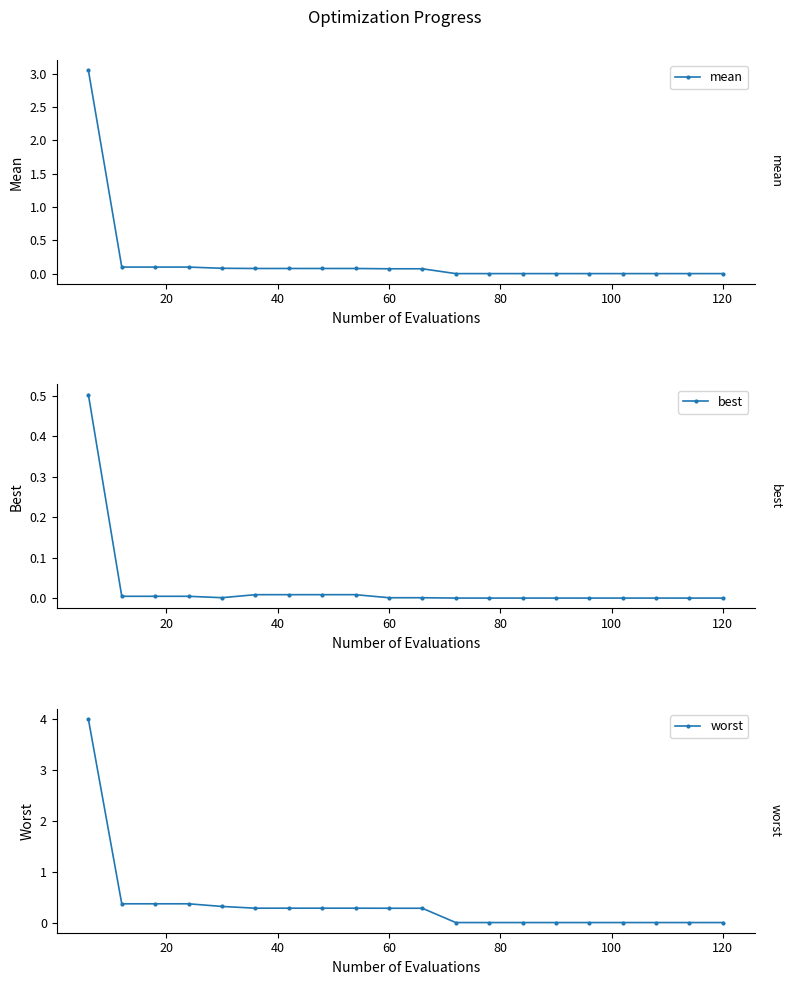

True or false: worst and best cross at least once.

False